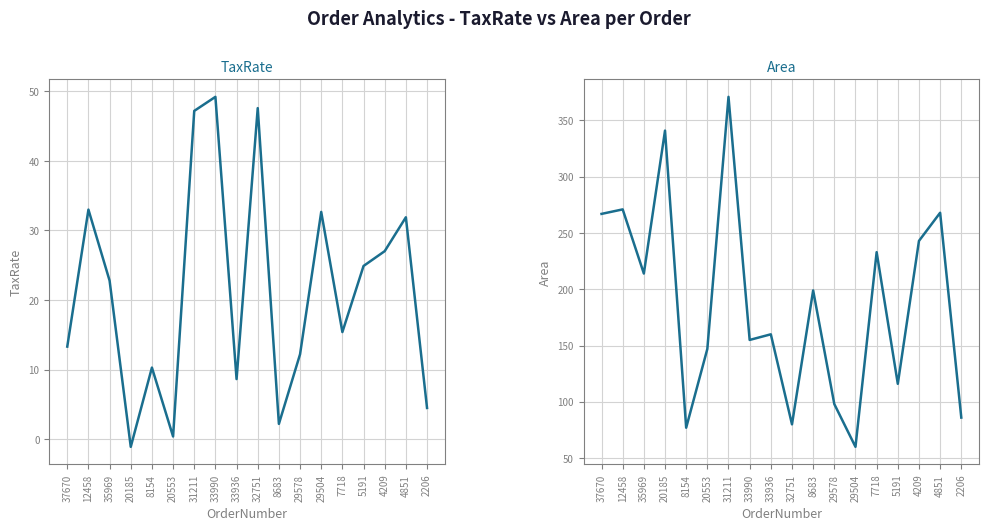

What is the label of the 11th point from the right?

33990